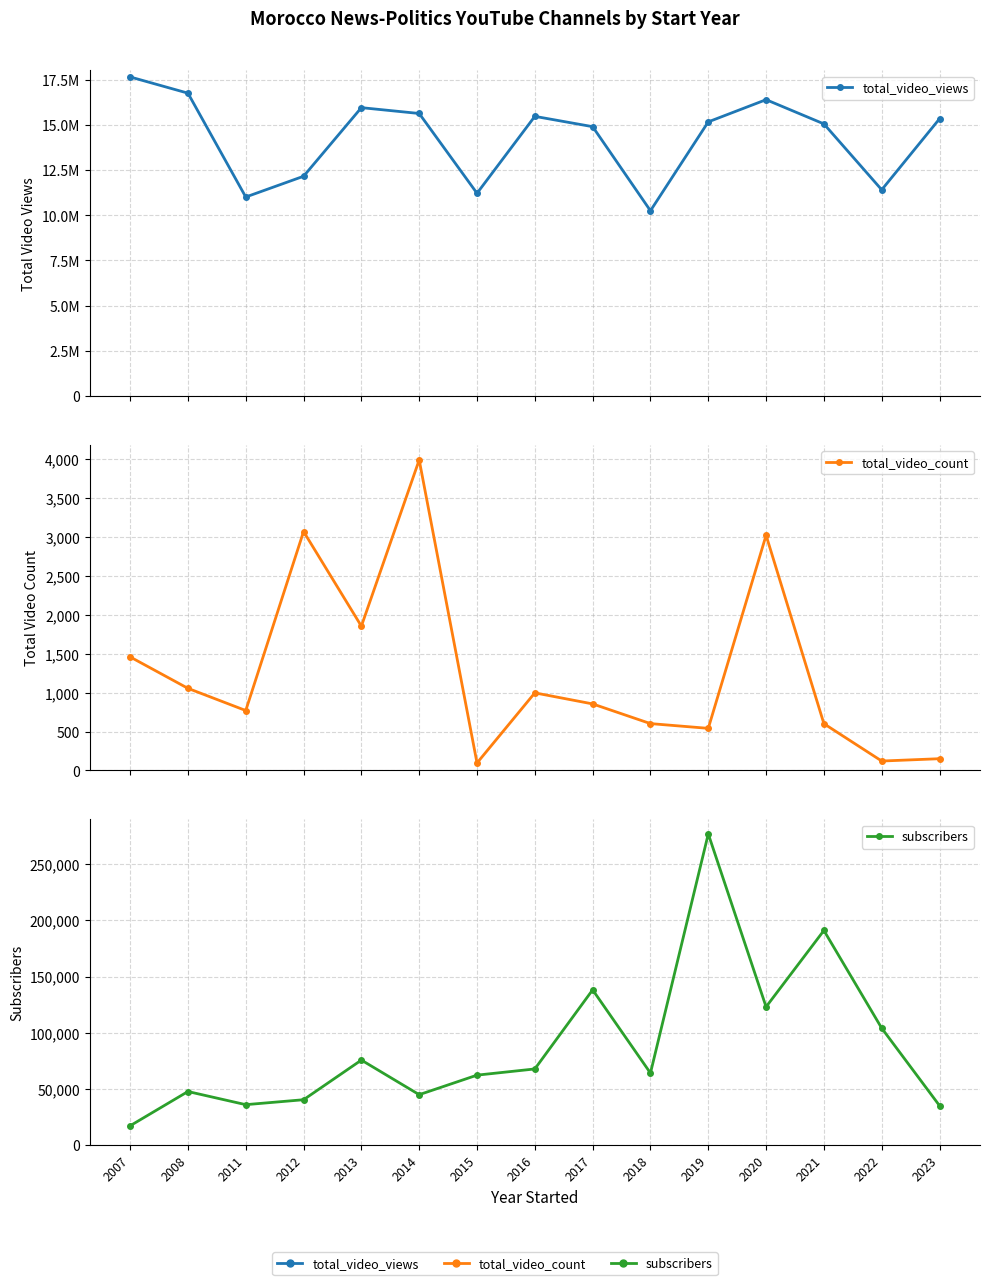

Where is the first local maximum for subscribers?

2008